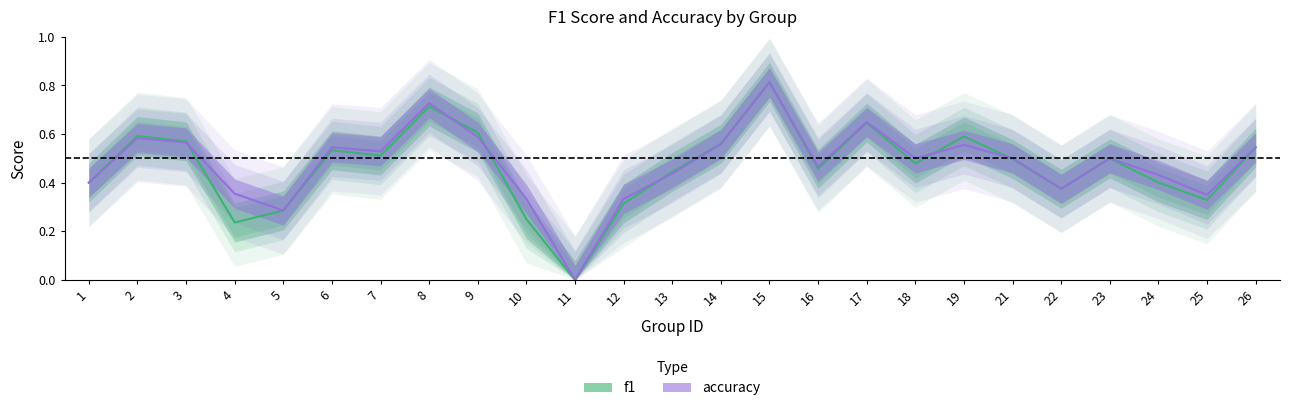

What is the difference between the maximum and minimum values in the accuracy series?

0.8